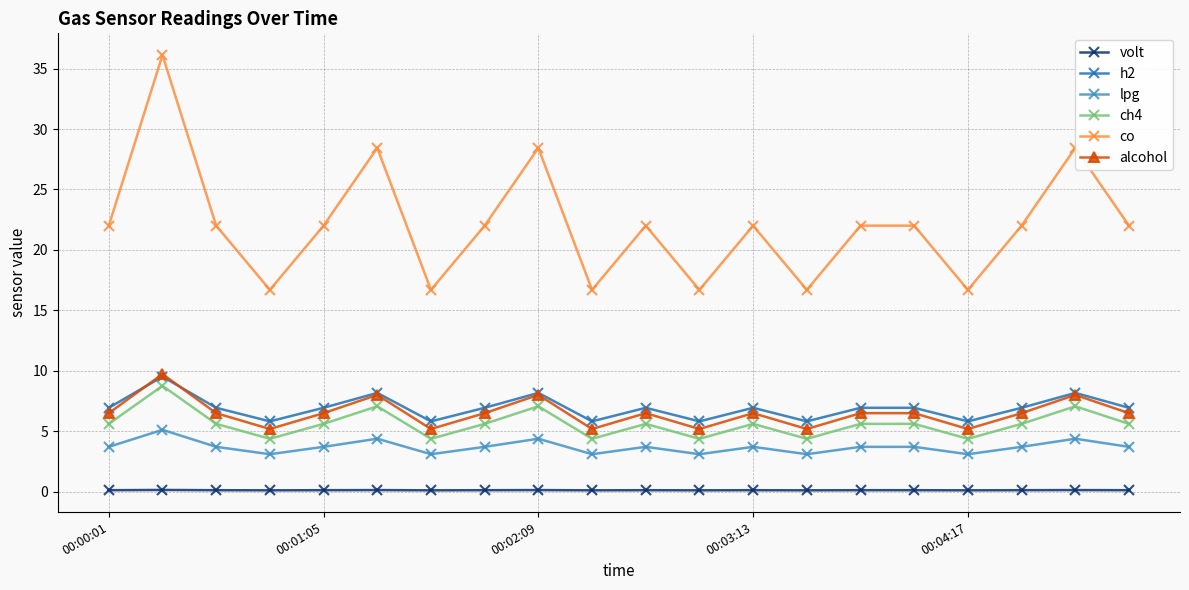

At how many categories does at least one series exceed 17?

14